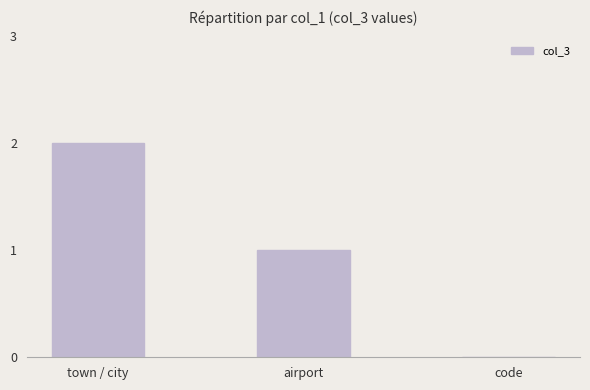

Count the number of data series in this chart.

1